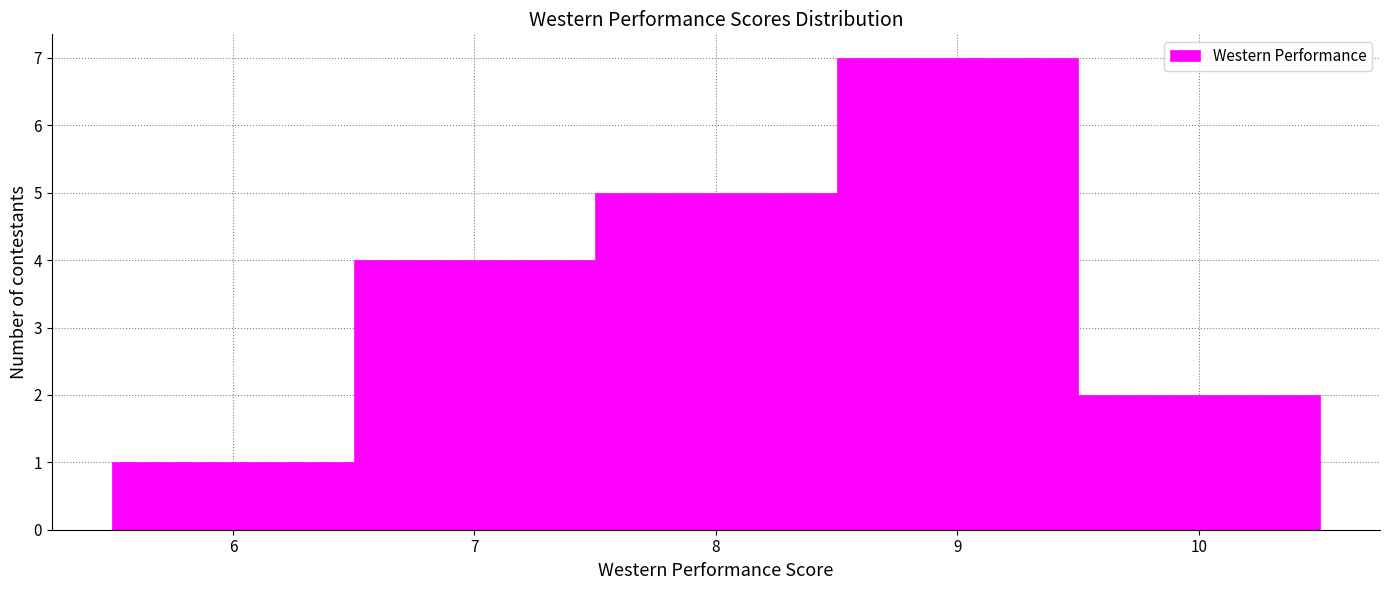

Reading left to right, transcribe this chart: for each bar, give the range it covers on the x-axis and its height. The values are not printed on the chart, so give them approximately, as read against the axis.

5.5 to 6.5: 1
6.5 to 7.5: 4
7.5 to 8.5: 5
8.5 to 9.5: 7
9.5 to 10.5: 2